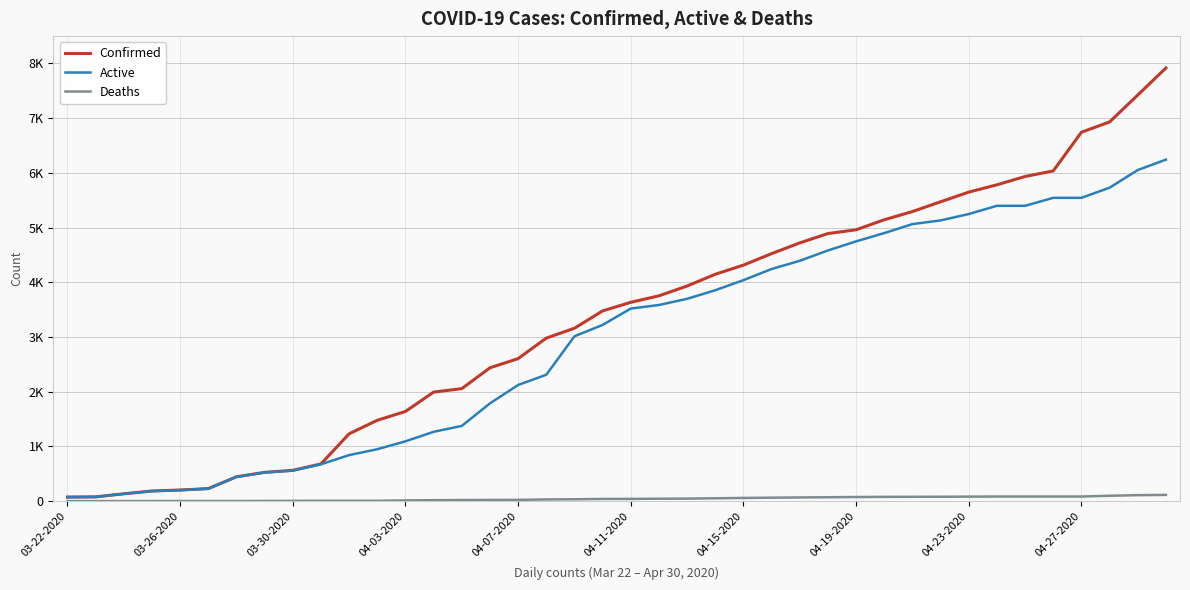

What are all the series names shown in the legend?

Confirmed, Active, Deaths